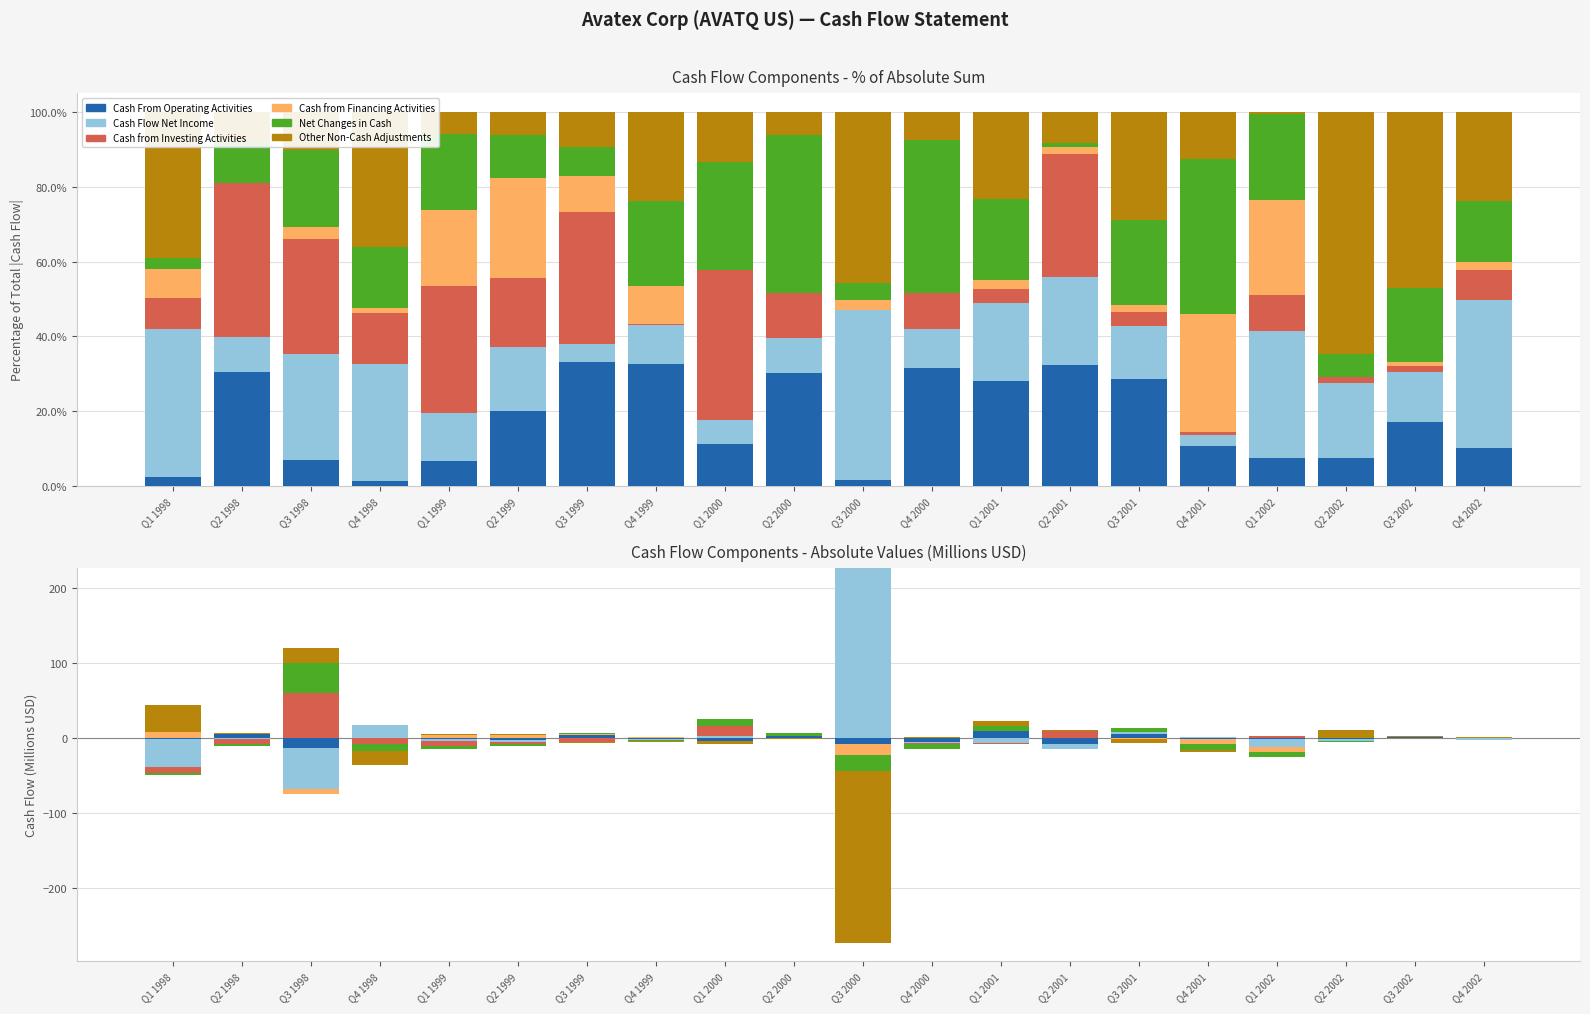

At Q3 2000, list the series in order from largest to smallest.

Cash Flow Net Income, Cash from Investing Activities, Cash From Operating Activities, Cash from Financing Activities, Net Changes in Cash, Other Non-Cash Adjustments